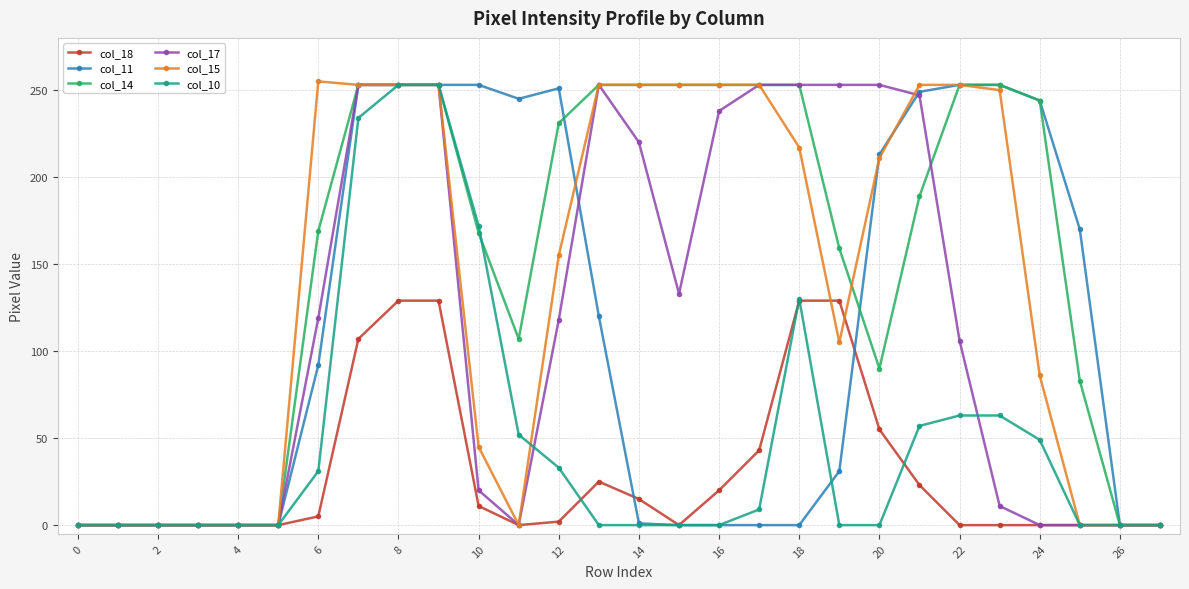

True or false: col_17 has more than 0 points higher than both neighbors.

True